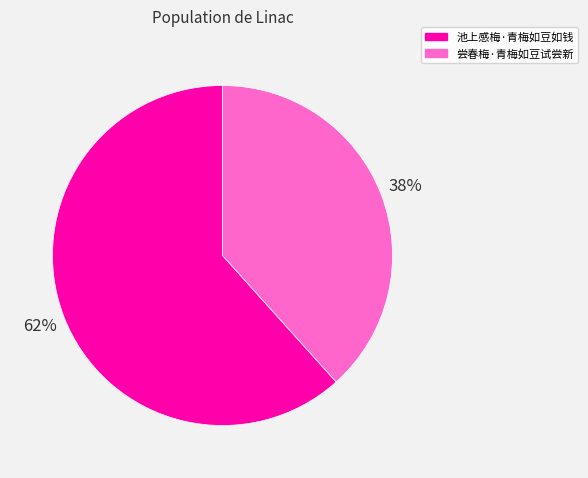

To the nearest percent, what portion does 尝春梅·青梅如豆试尝新 represent?

38%